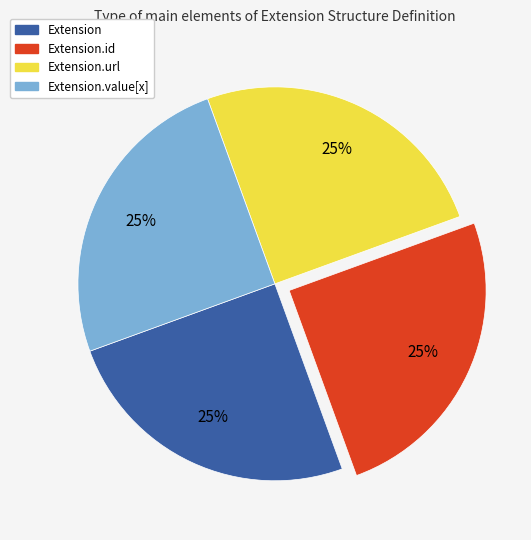

To the nearest percent, what is the average slice percentage?

25%